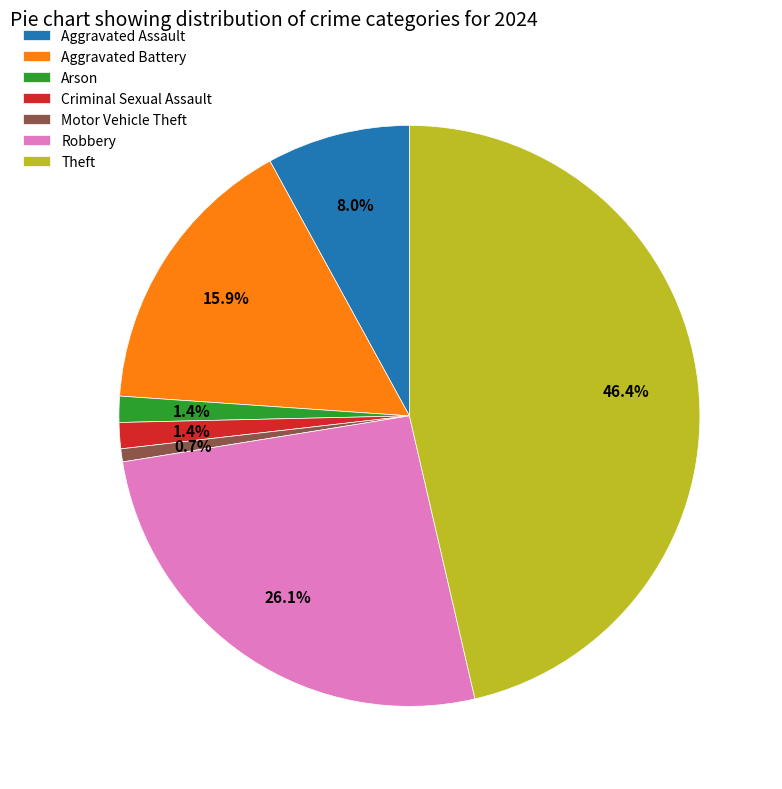

Is there a majority slice in this chart?

No